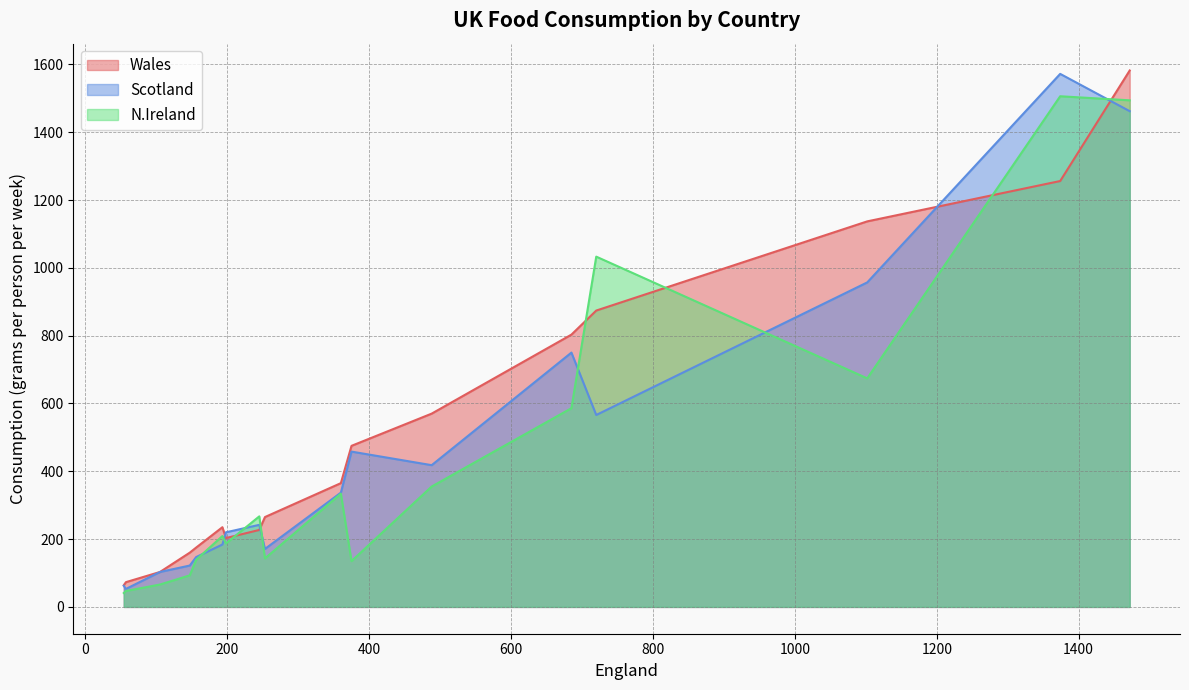

What is the difference between the maximum and minimum values in the N.Ireland series?

1465